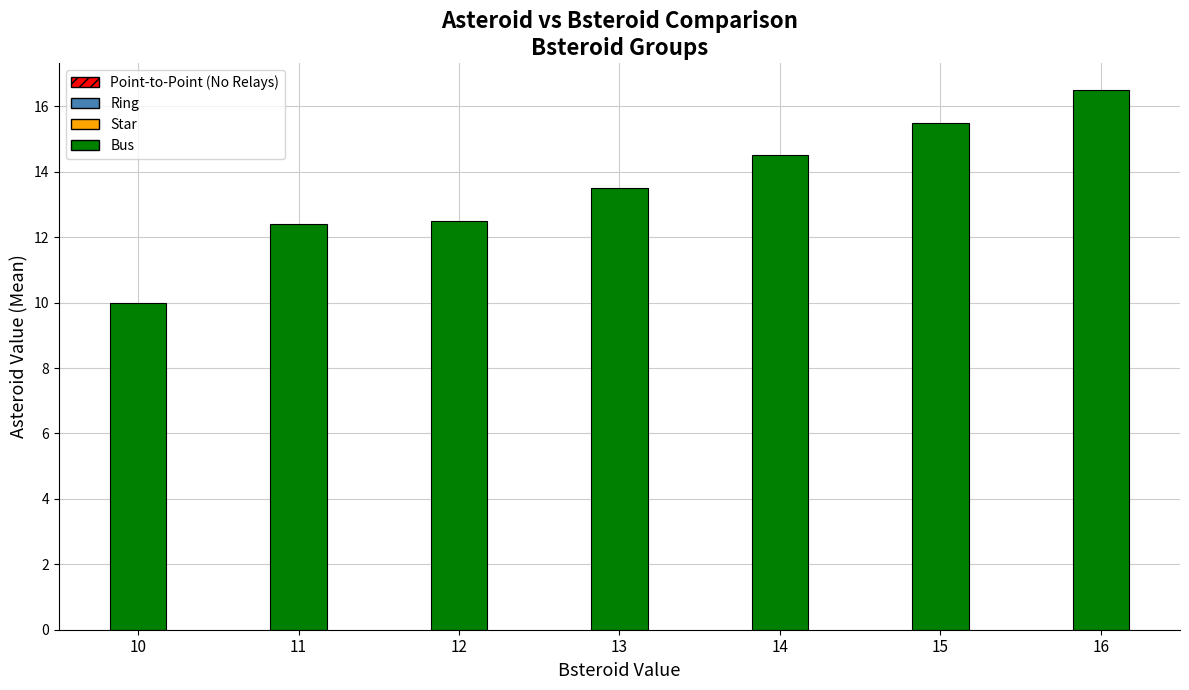

What is the value of the 3rd bar from the left?

12.5